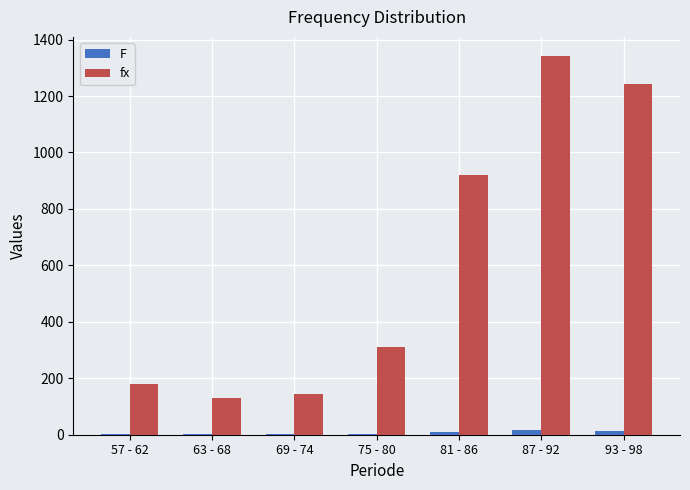

What is the difference between the F values at 87 - 92 and 81 - 86?

4.0